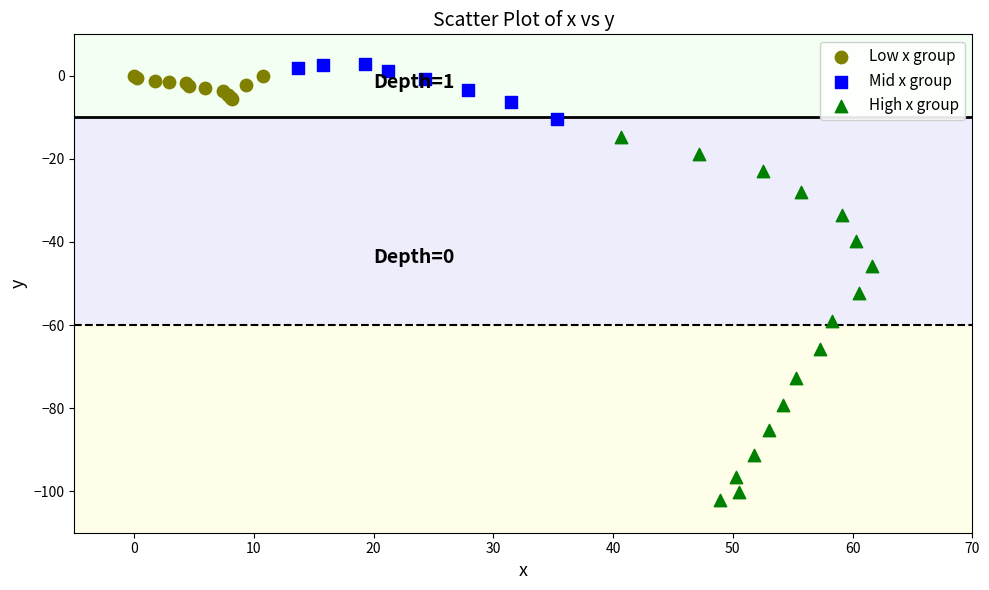

Which series contains the lowest Y value?

High x group